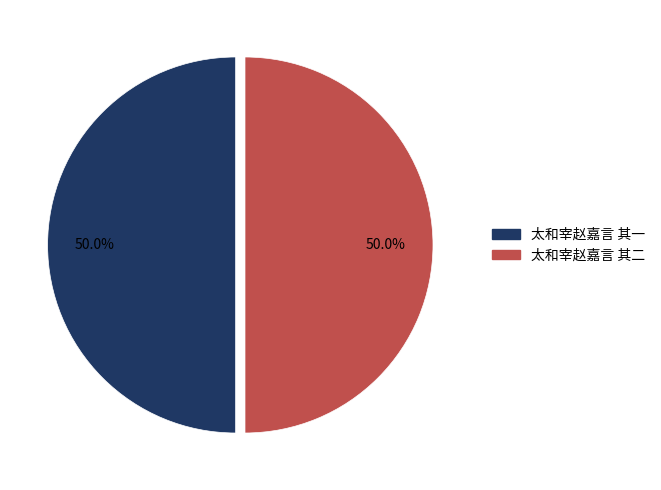

How much of the chart is everything except 太和宰赵嘉言 其二?

50.0%